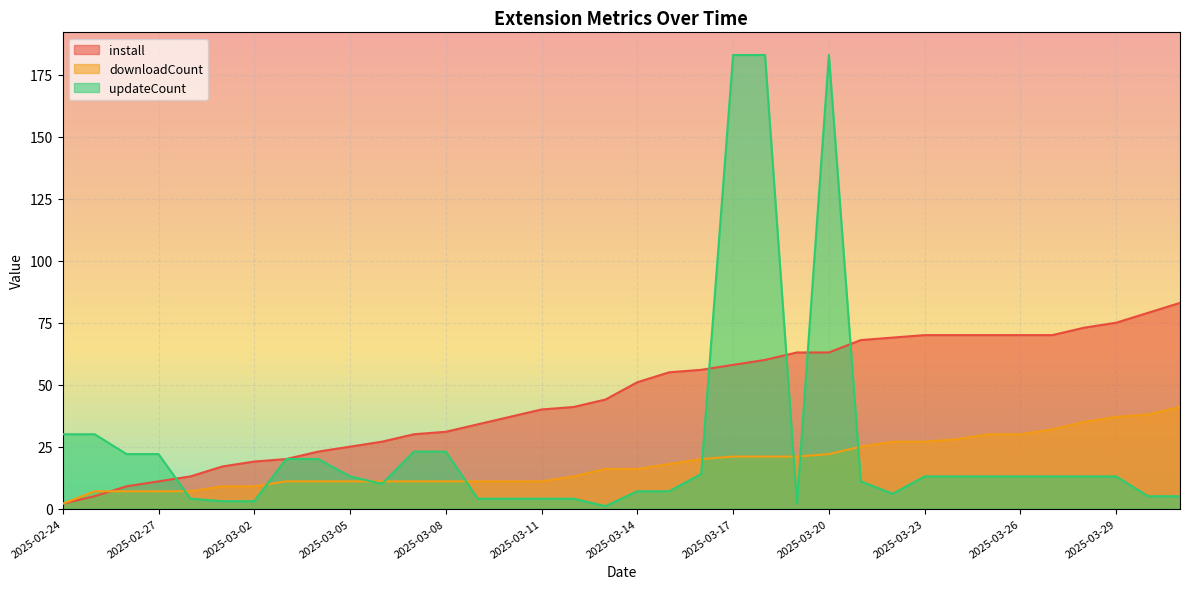

How many lines are shown in the chart?

3